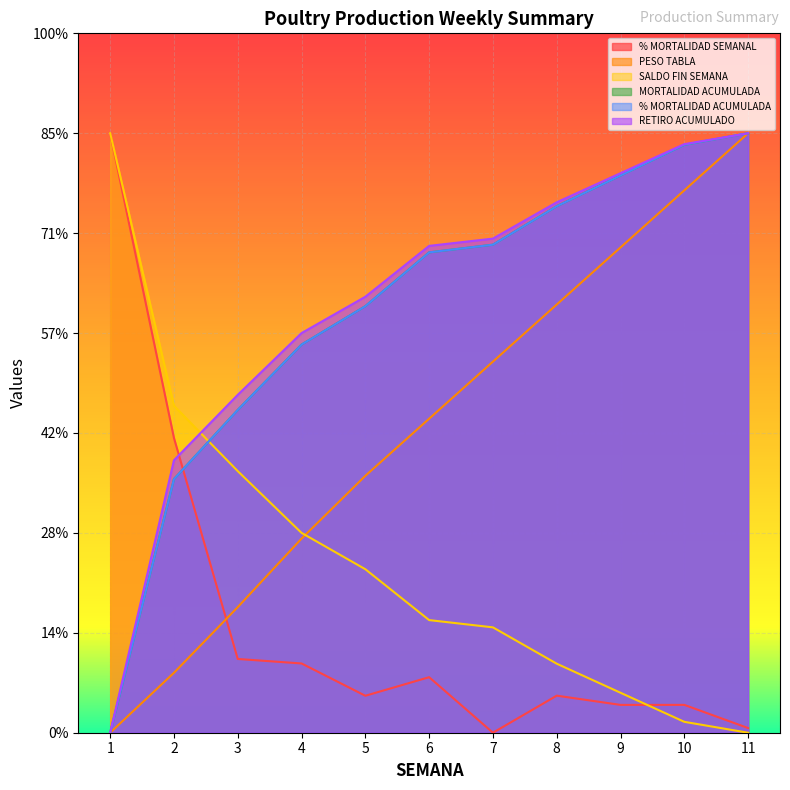

How many positive values does the RETIRO ACUMULADO series have?

10